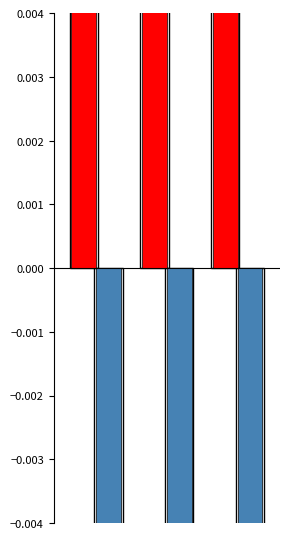

Reading left to right, list all the values displayed in this chart.

duration_positive: 0.3	0.3	0.4
duration_negative: -0.3	-0.3	-0.4